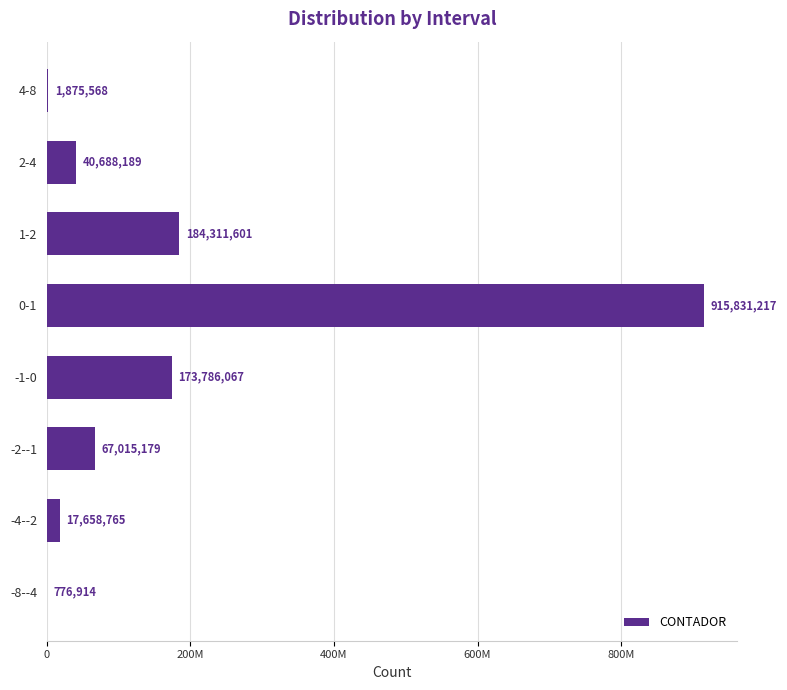

Are the bars horizontal?

Yes